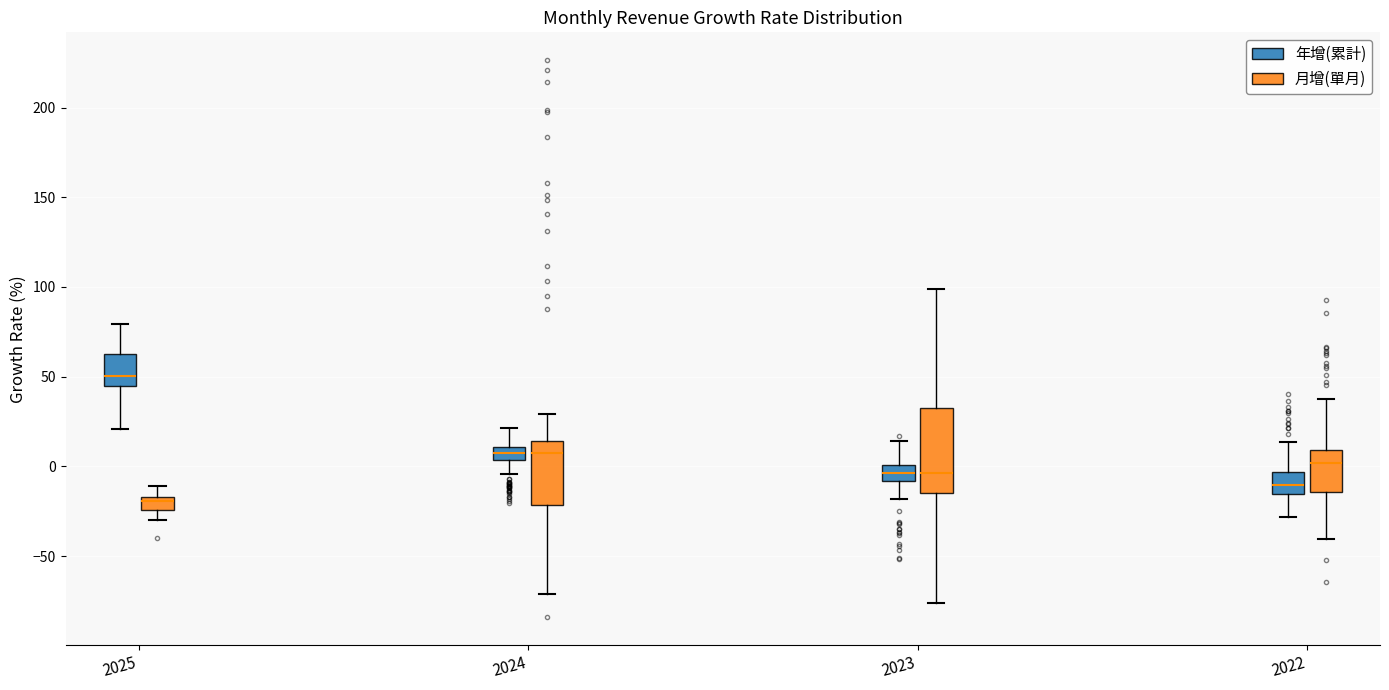

Where does the lower whisker of the box for 2024 (年增(累計)) end on the y-axis? The values are not printed on the chart, so give them approximately, as read against the axis.

-5